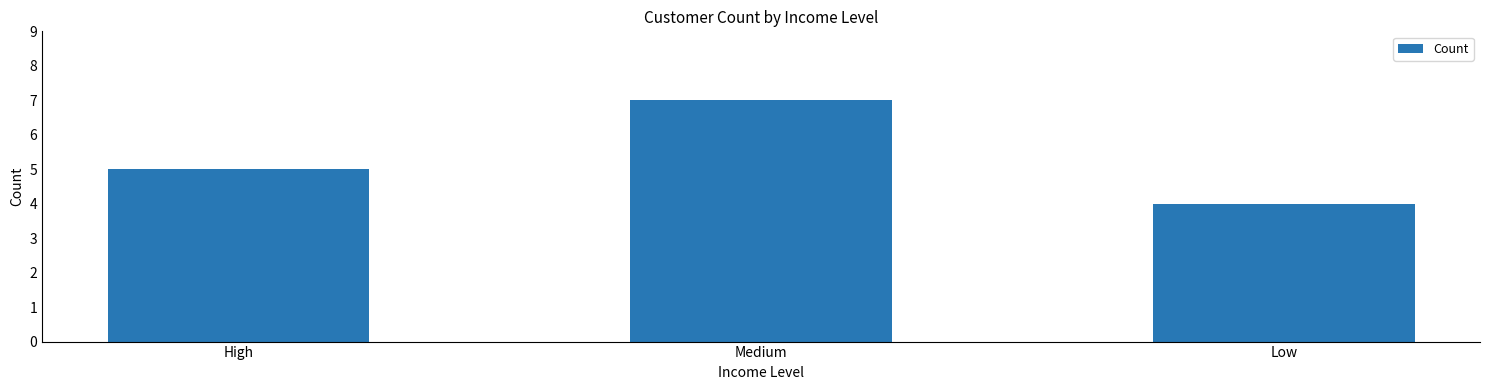

What is the minimum value shown in the chart?

4